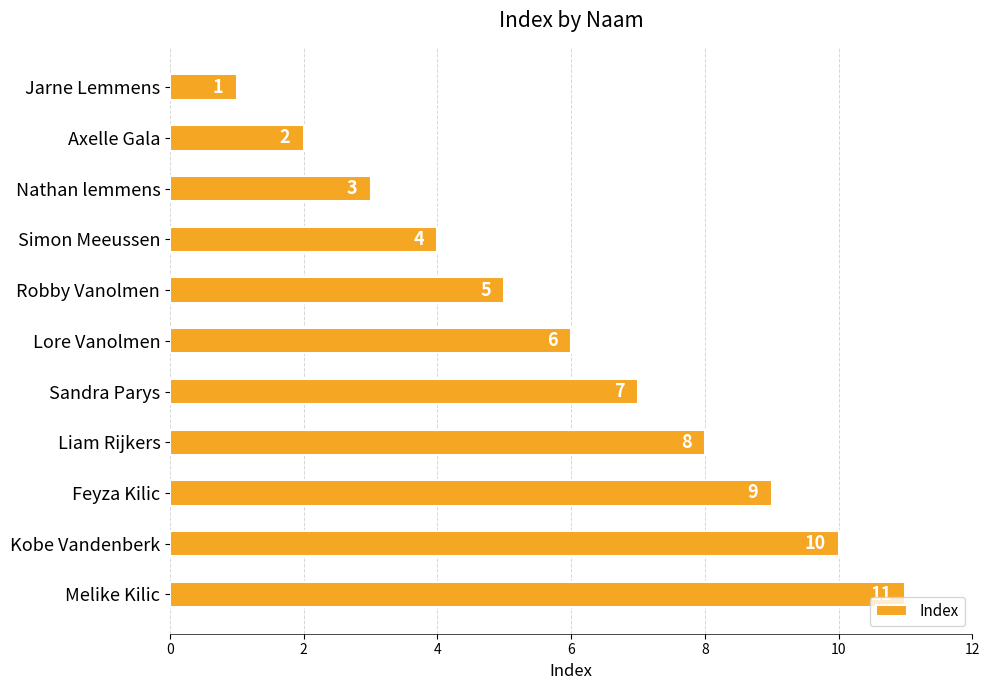

What is the difference between the second highest and second lowest values?

8